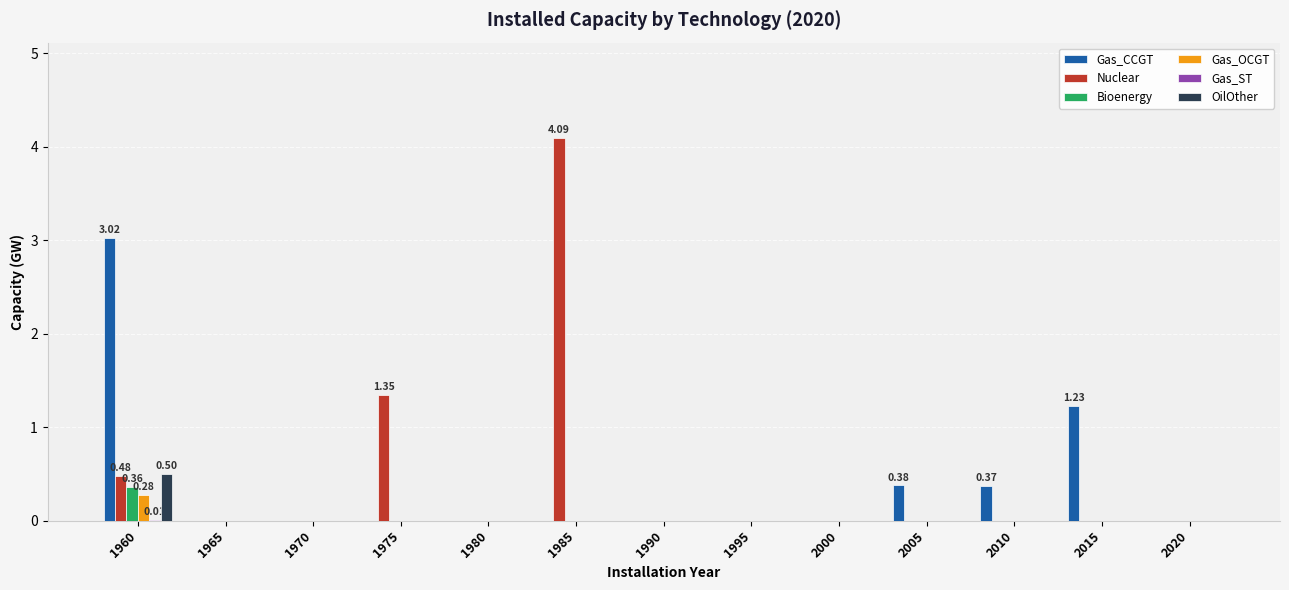

What is the spread (max minus min) of values at 1960?

3.0